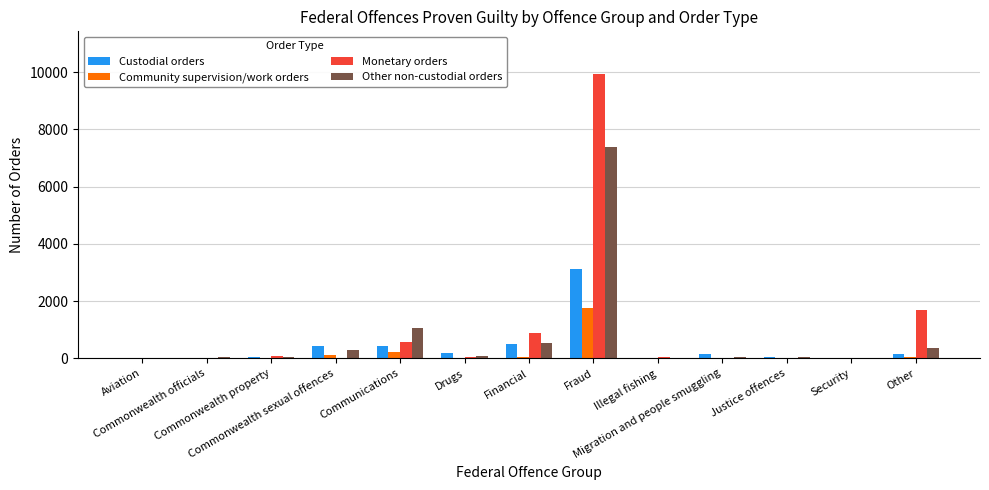

What is the sum of all Custodial orders values?

5066